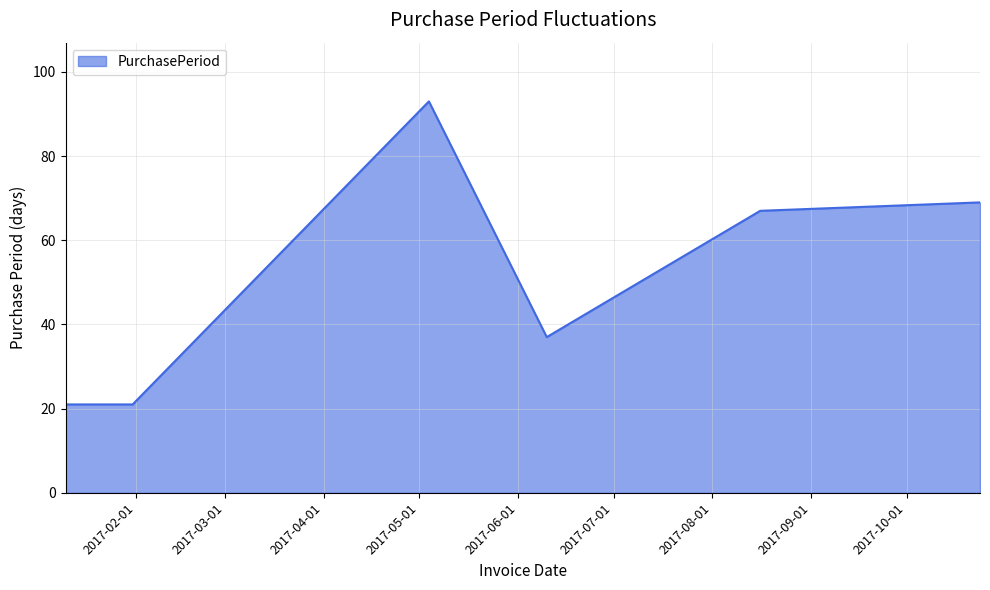

What is the sum of all values?

308